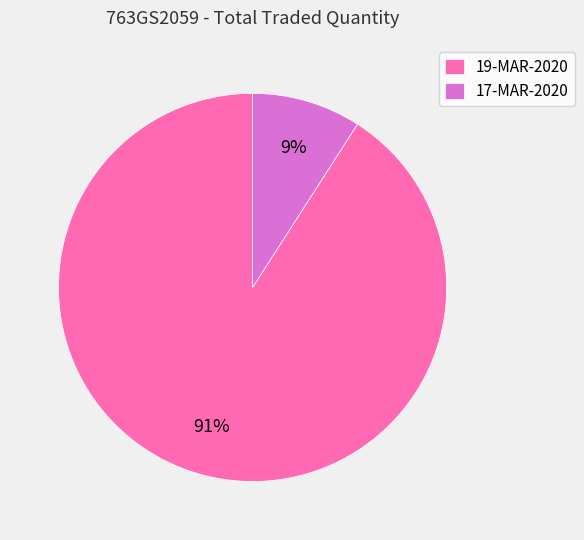

Combined, do 17-MAR-2020 and 19-MAR-2020 account for over 50%?

Yes